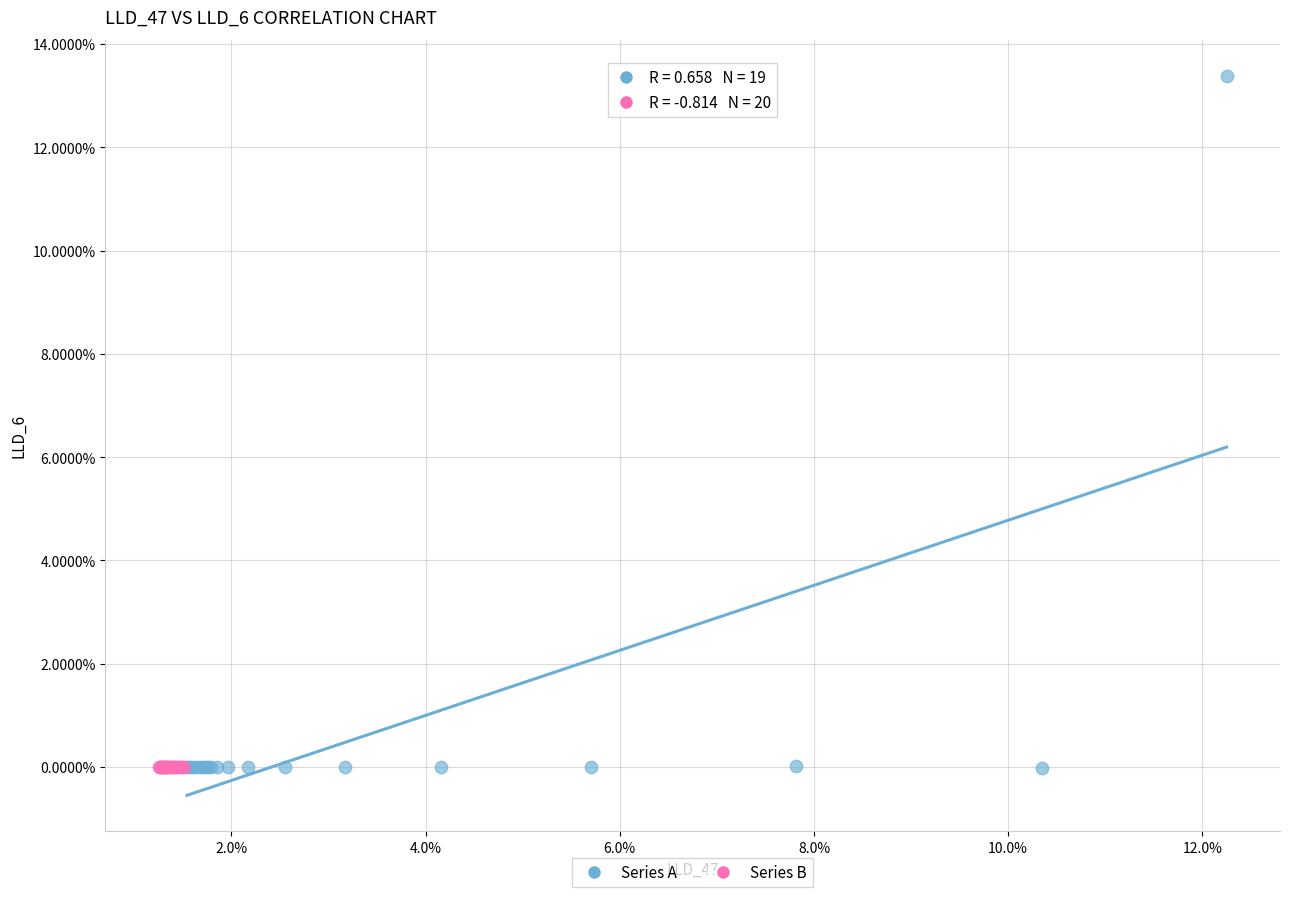

Which series has the largest Y range (max minus min)?

Series A